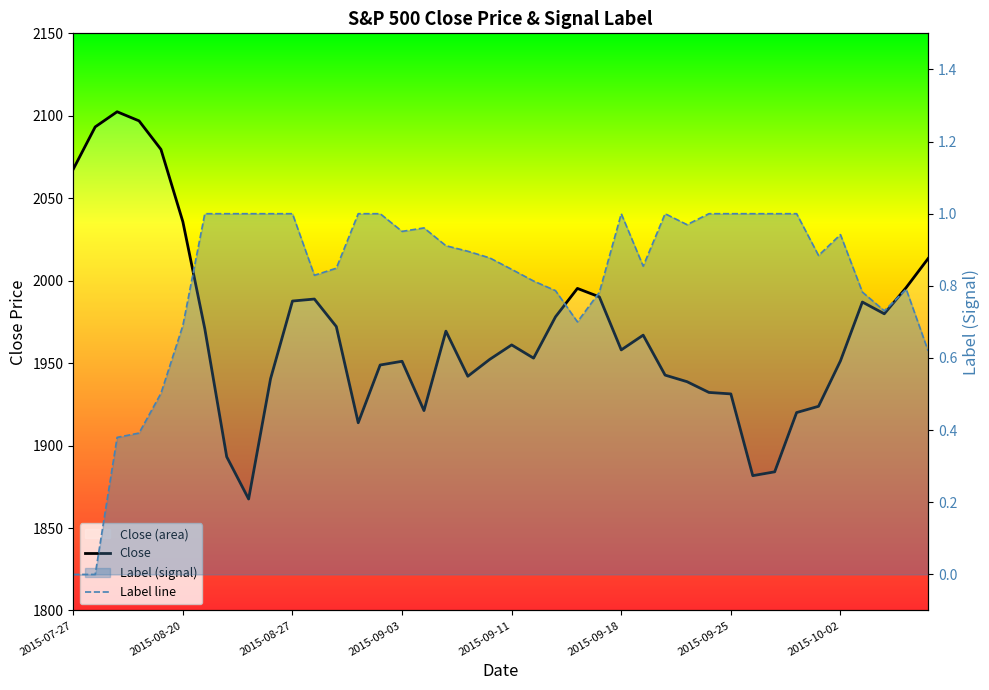

The Label line series shows 0.7 at 37. True or false?

True